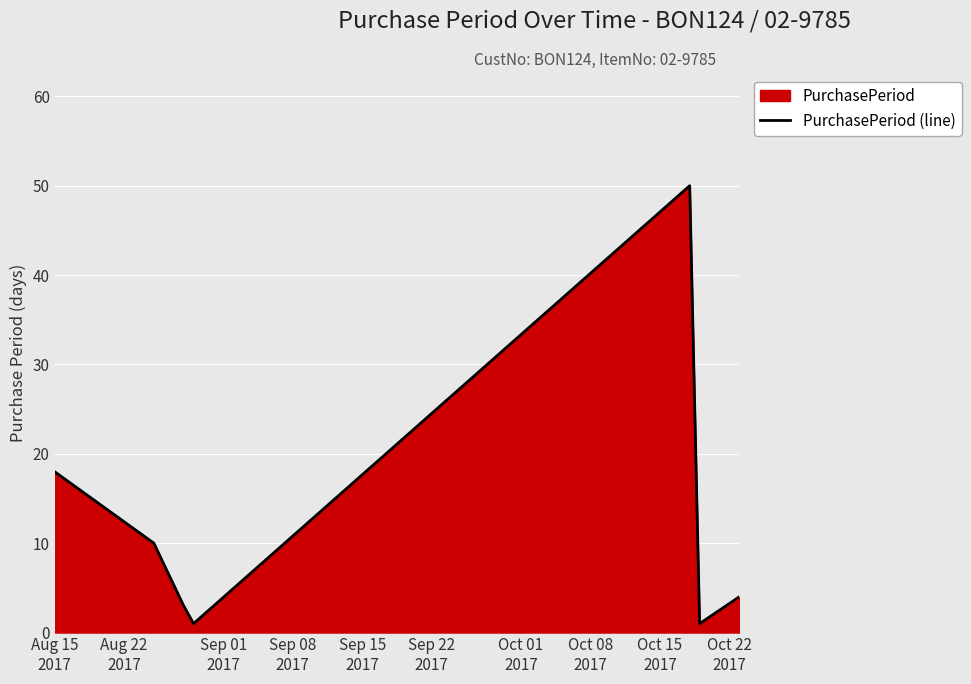

What is the label of the 7th point from the right?

Aug 15
2017